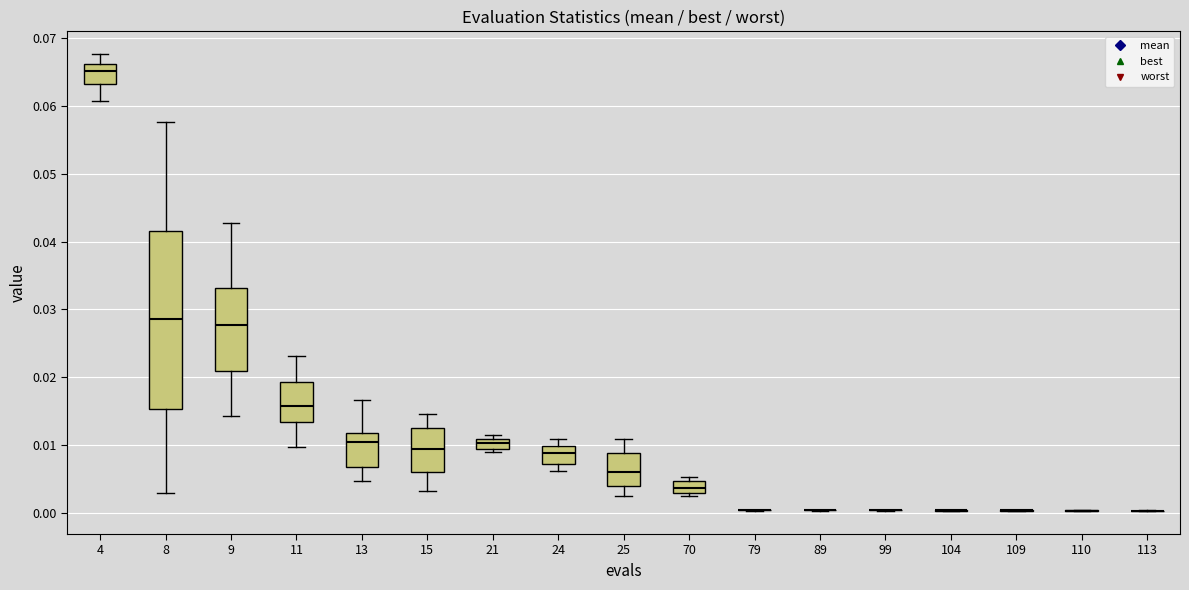

Comparing the boxes themselves (not the whiskers), which one is the tallest?

8